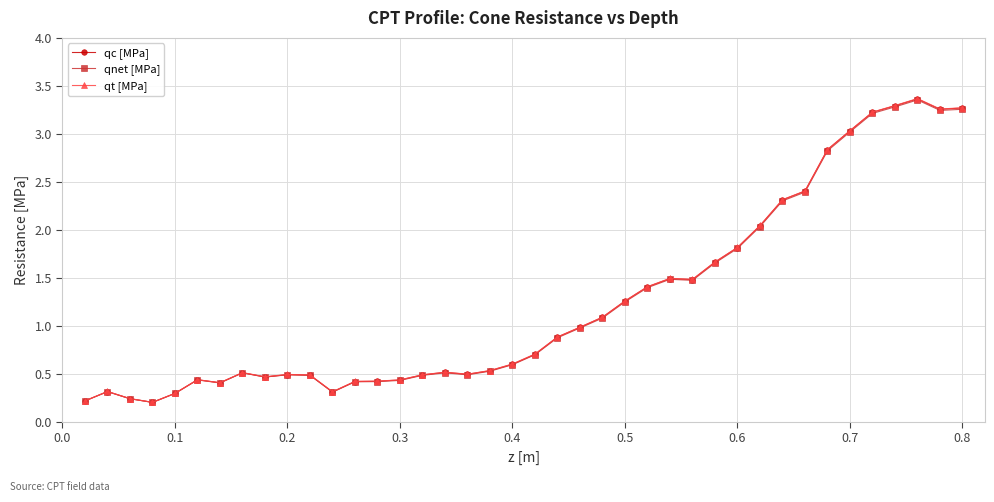

Which series has the widest spread of values?

qt [MPa]